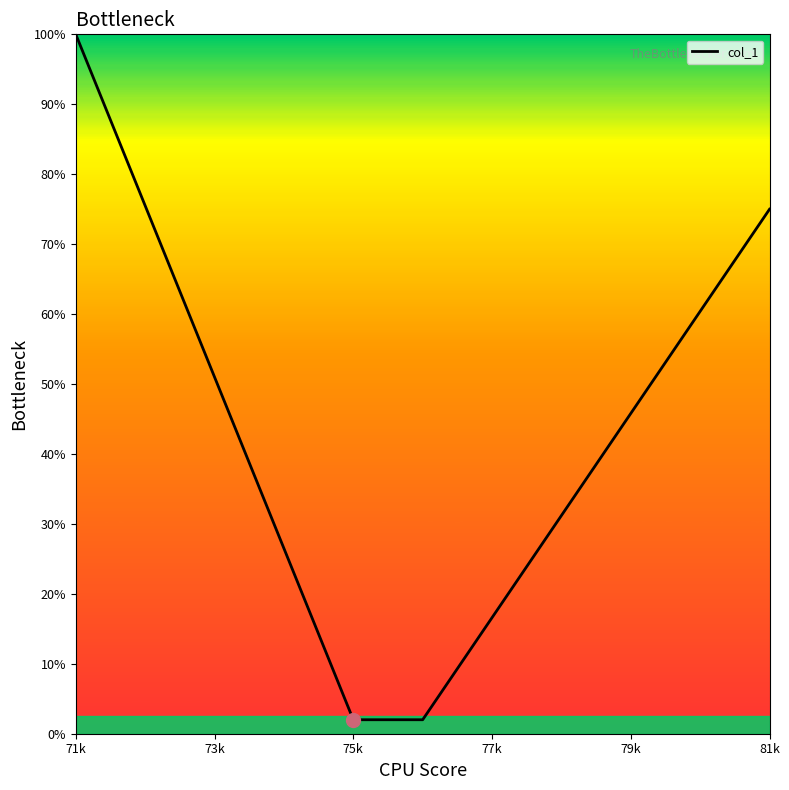

What is the difference between the maximum and minimum values?

98.0